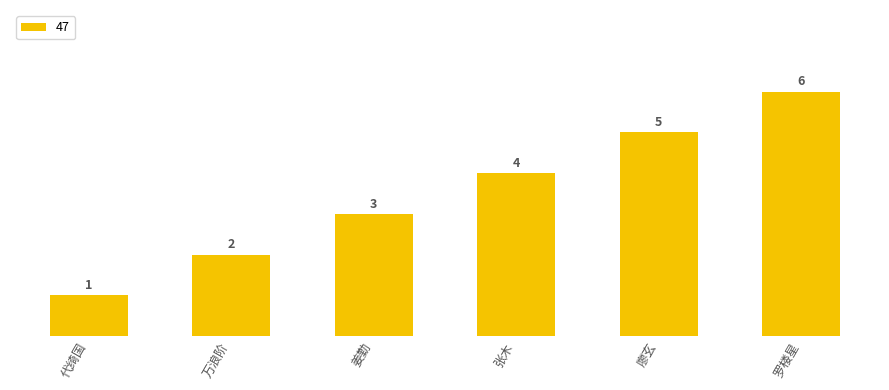

Between 代绮国 and 张木, which is larger?

张木